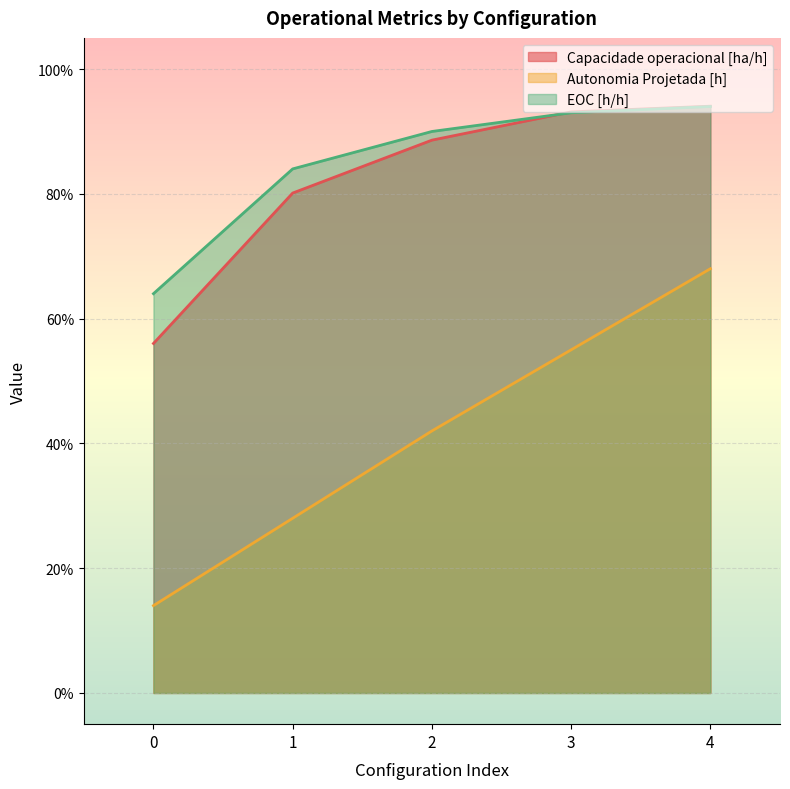

Count the number of data series in this chart.

3